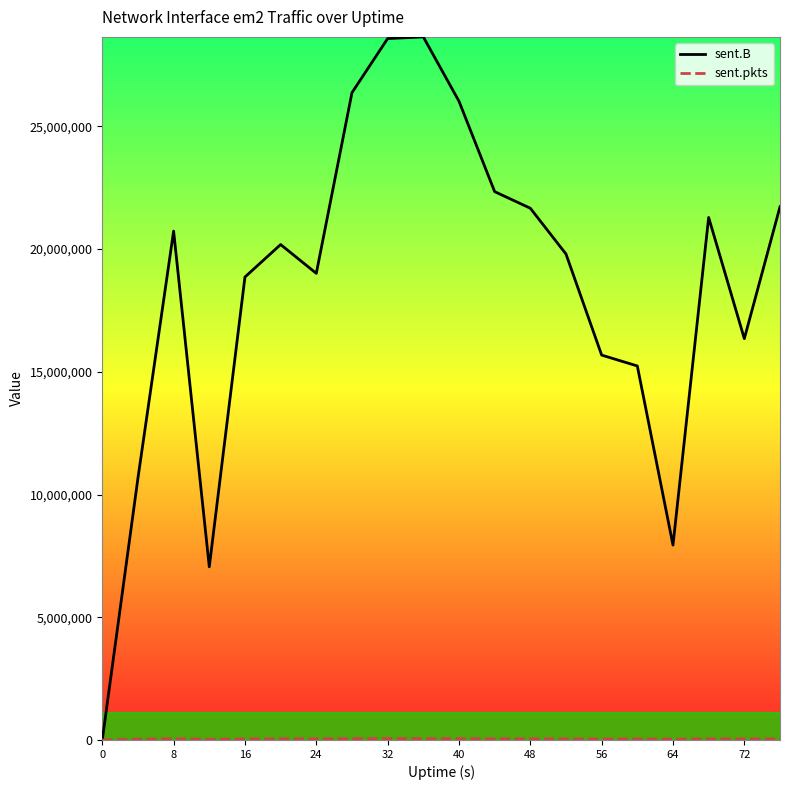

Which series has the largest total across all categories?

sent.B